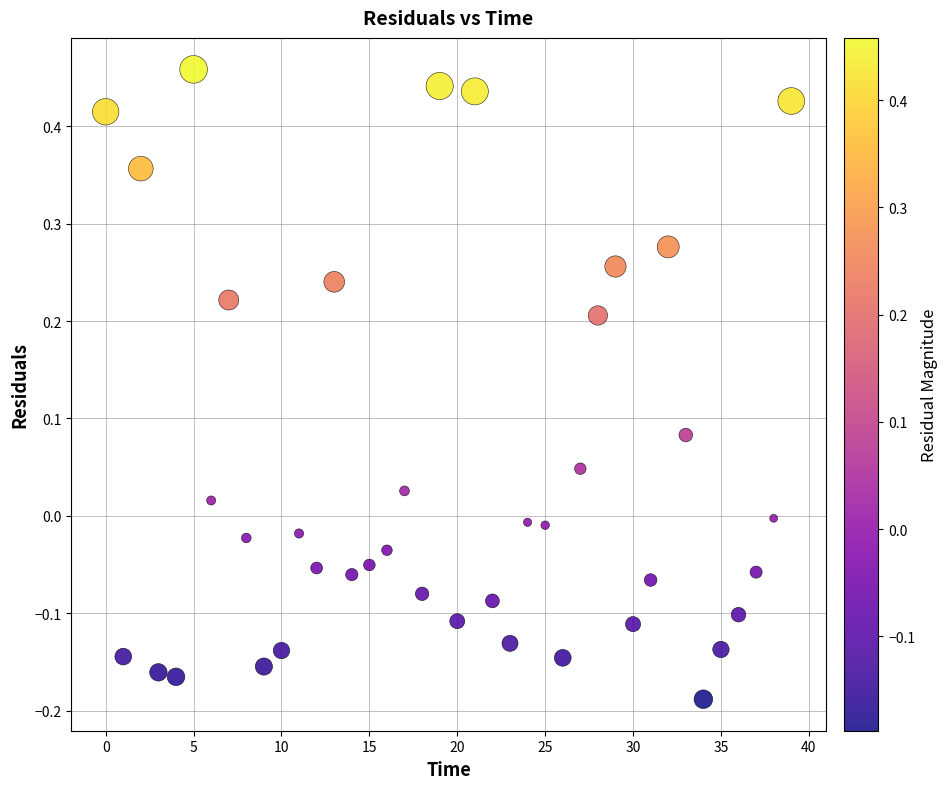

What is the range of Y values (max minus min)?

0.6